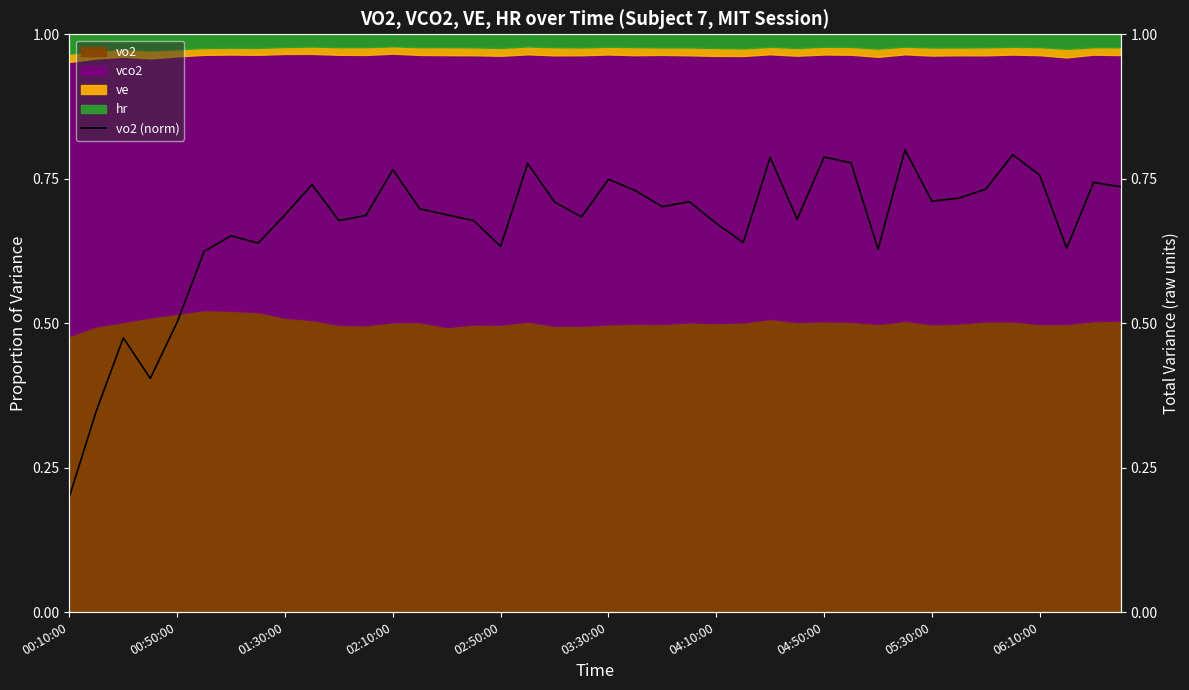

How many points are higher than both their immediate neighbors (excluding endpoints)?

12